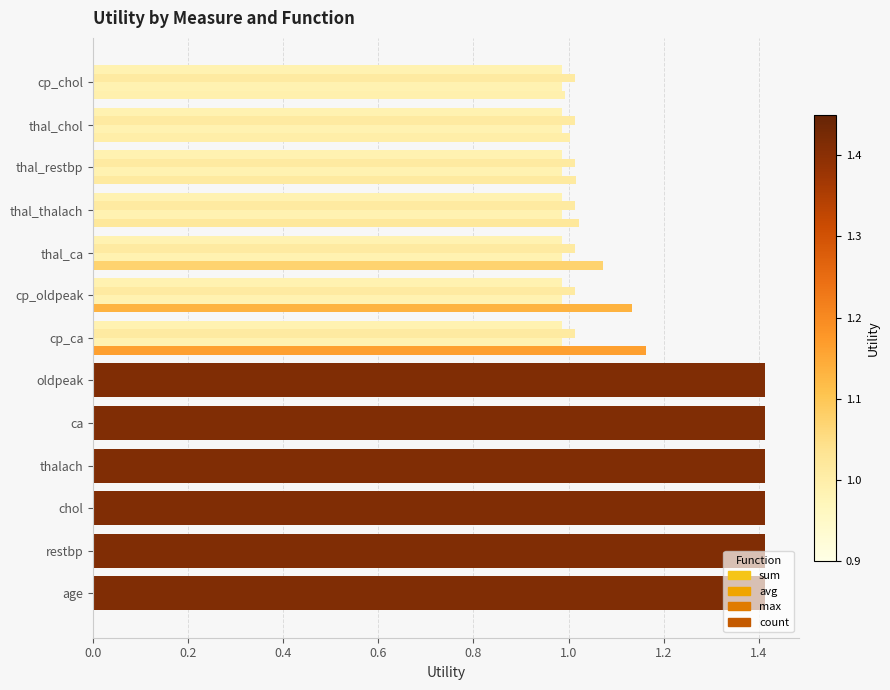

How many distinct data groups are displayed?

4